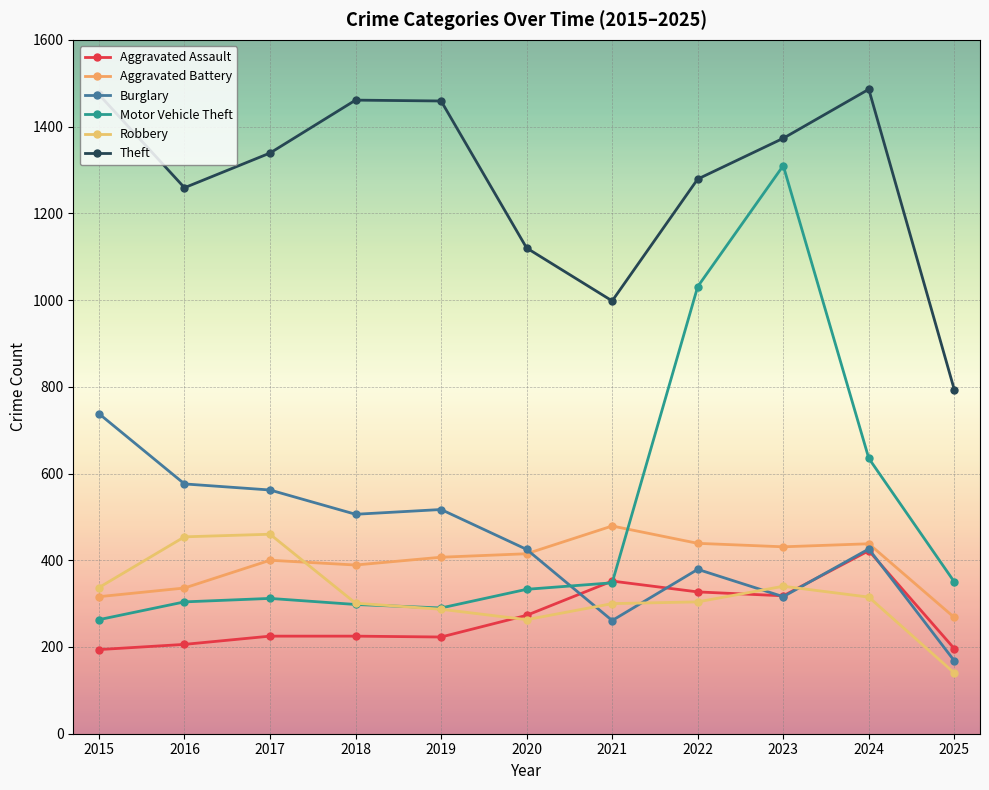

True or false: Theft and Aggravated Assault cross at least once.

False